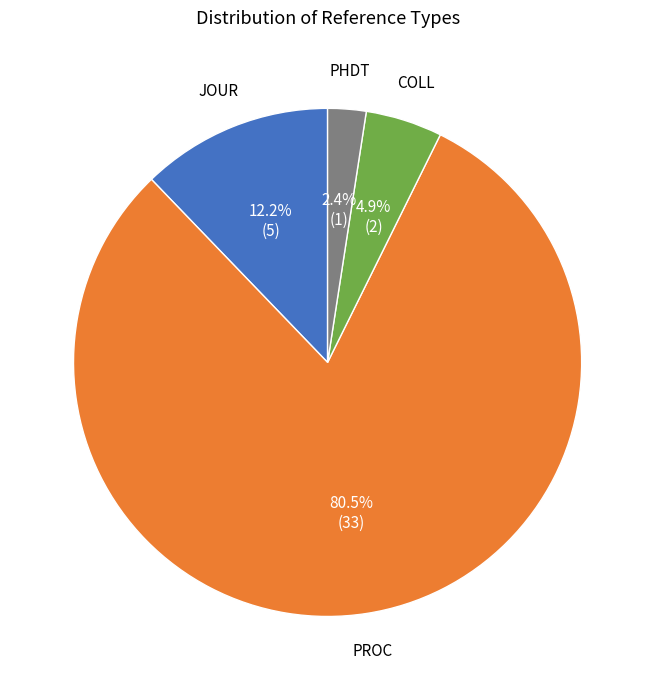

To the nearest percent, what is the difference between the largest and smallest slice percentages?

78%